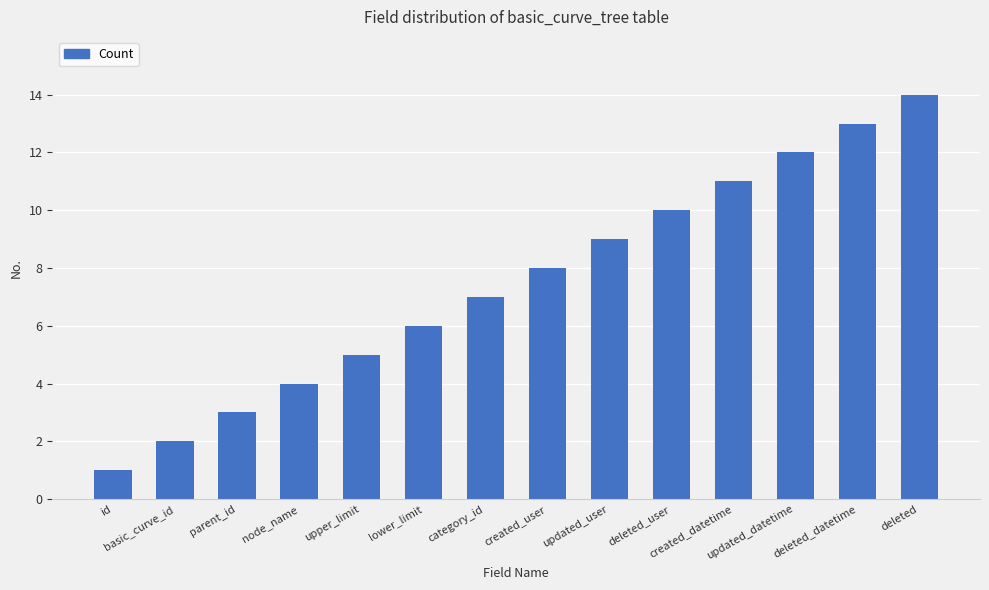

Between created_datetime and updated_user, which is larger?

created_datetime